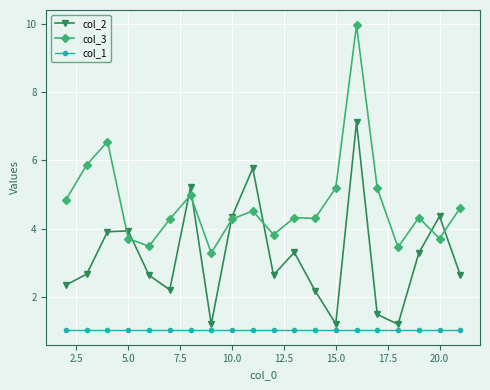

At how many categories does at least one series exceed 4?

15